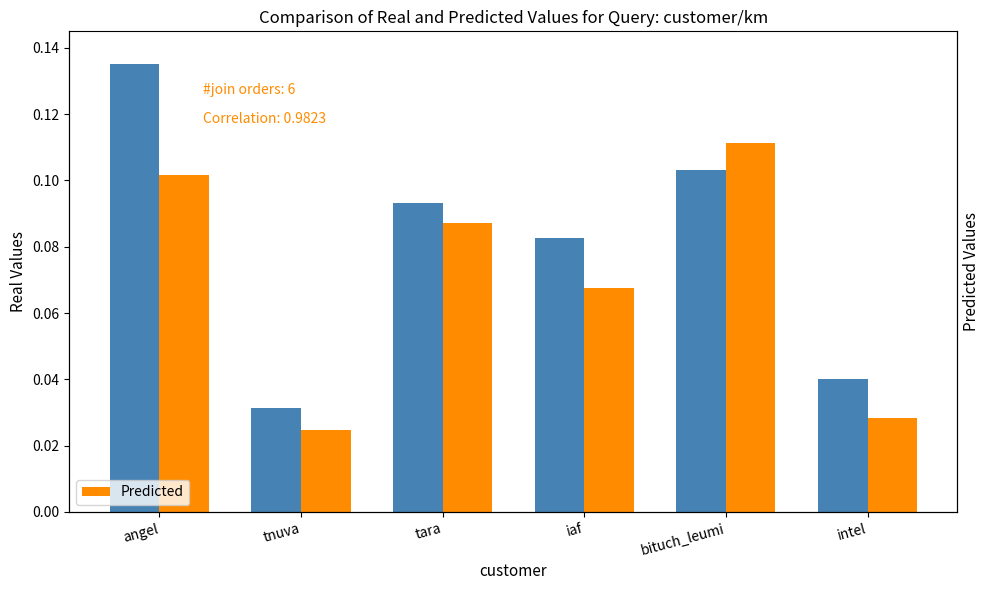

The Real Values series shows 0.1 at tara. True or false?

True